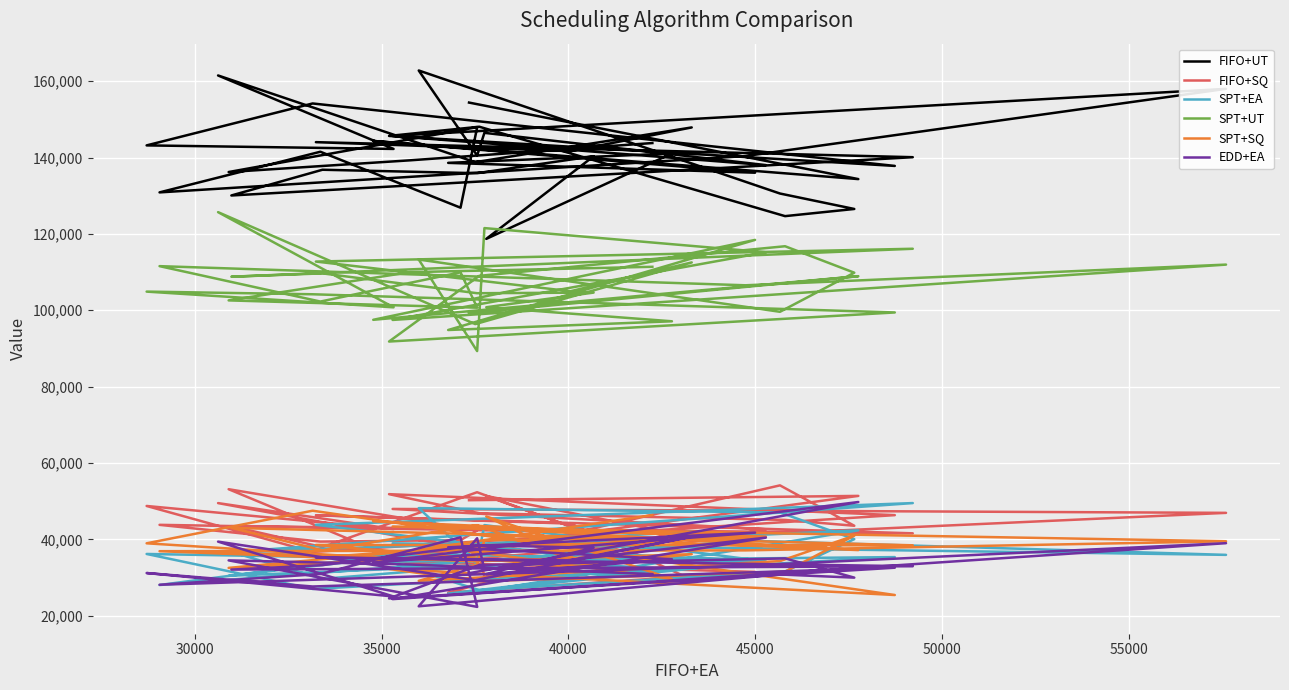

True or false: EDD+EA and FIFO+UT intersect in this chart.

False